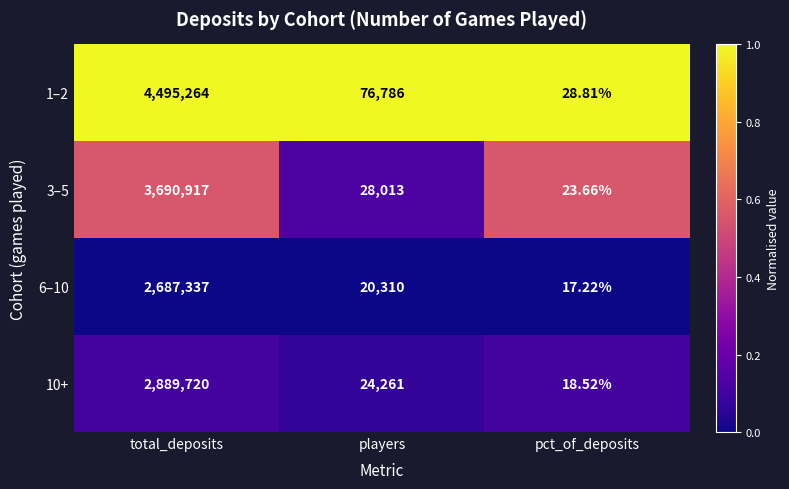

Where is 1–2 nearest to the value 2247646?

players